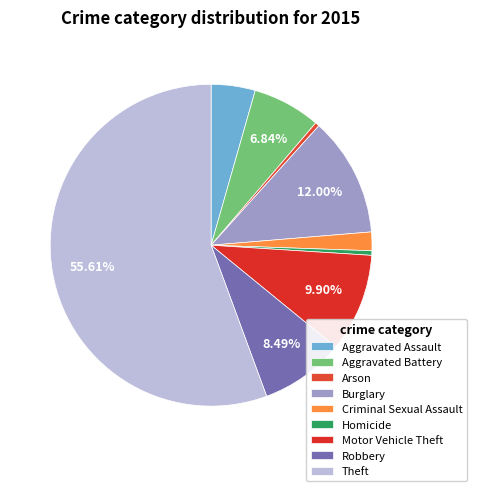

Is there any slice that represents more than half of the pie?

Yes